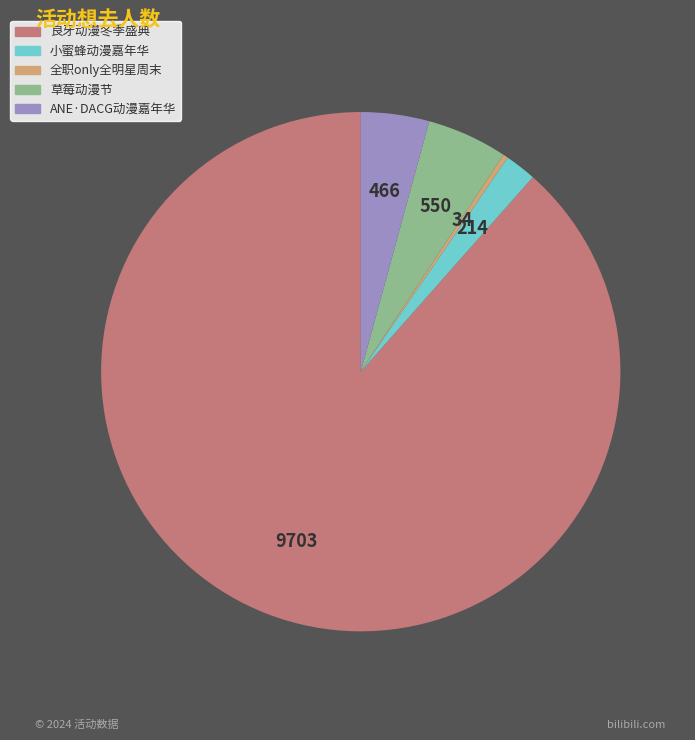

Which category accounts for the majority?

良牙动漫冬季盛典